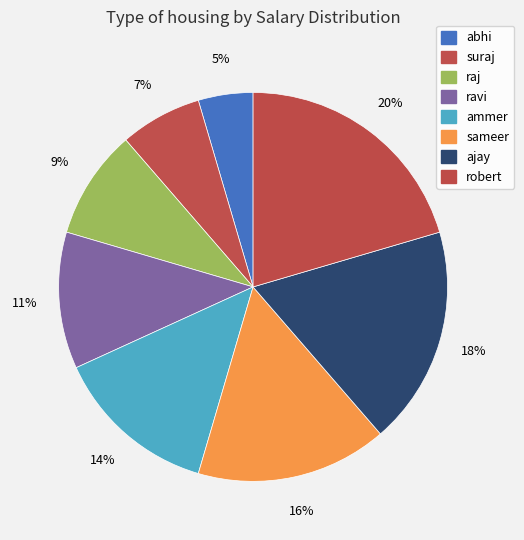

How many segments does this pie chart have?

8